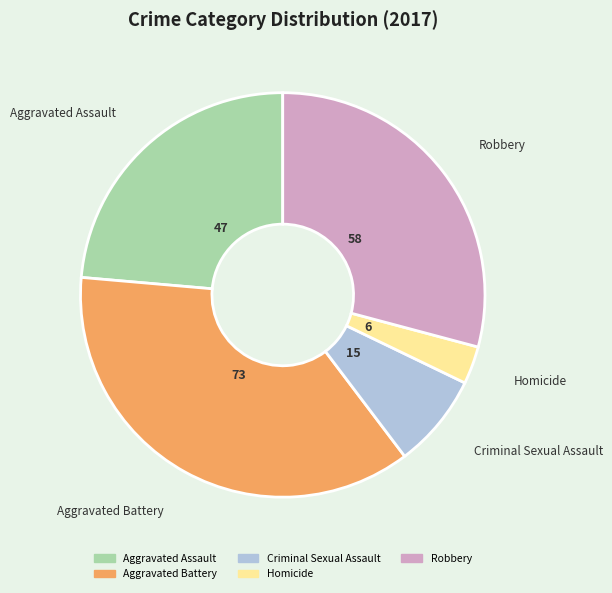

Combined, do Aggravated Assault and Homicide account for over 50%?

No